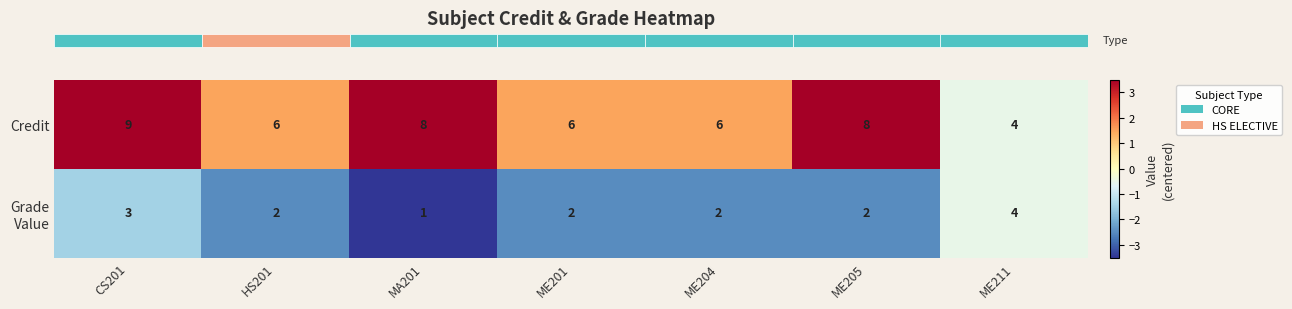

Which series has the largest total across all categories?

Credit